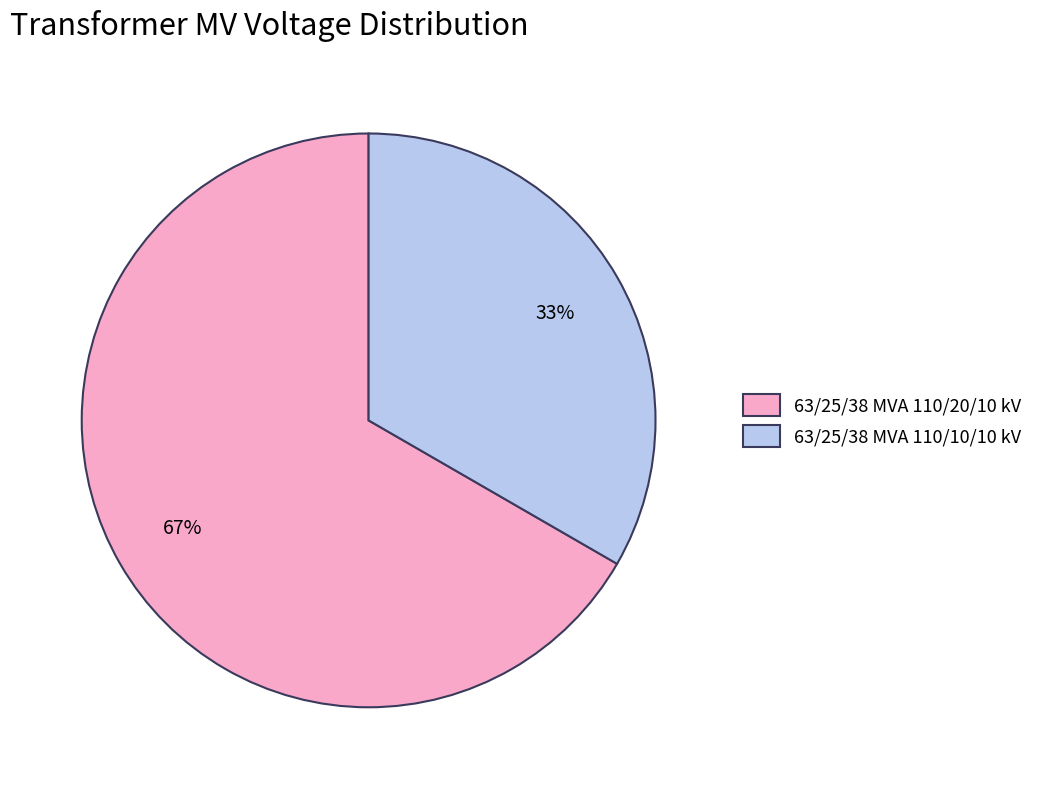

Approximately how many times larger is the value at 63/25/38 MVA 110/10/10 kV compared to 63/25/38 MVA 110/20/10 kV?

0.5